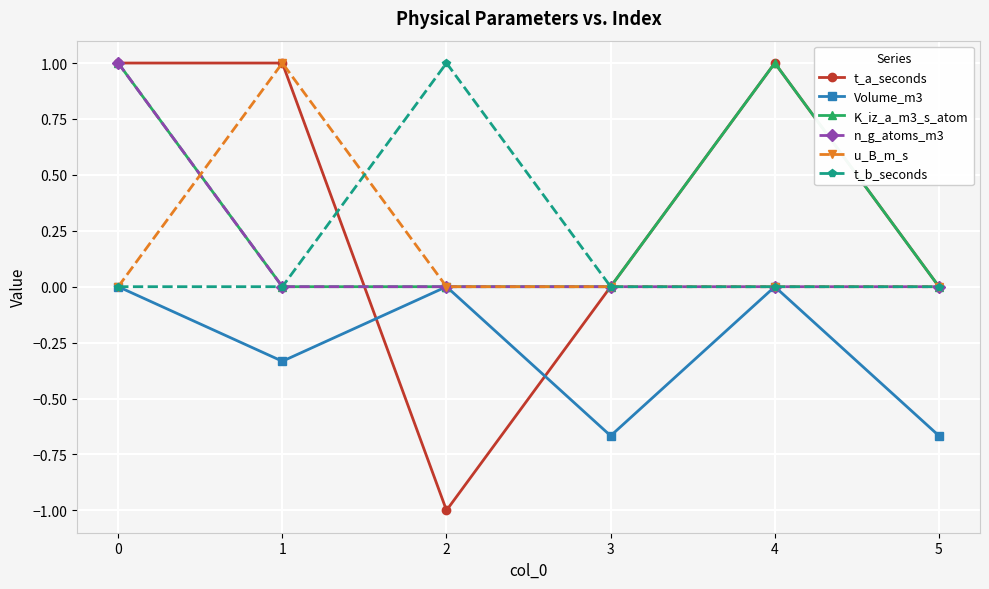

True or false: u_B_m_s has a value of 1.7 at 1.

False